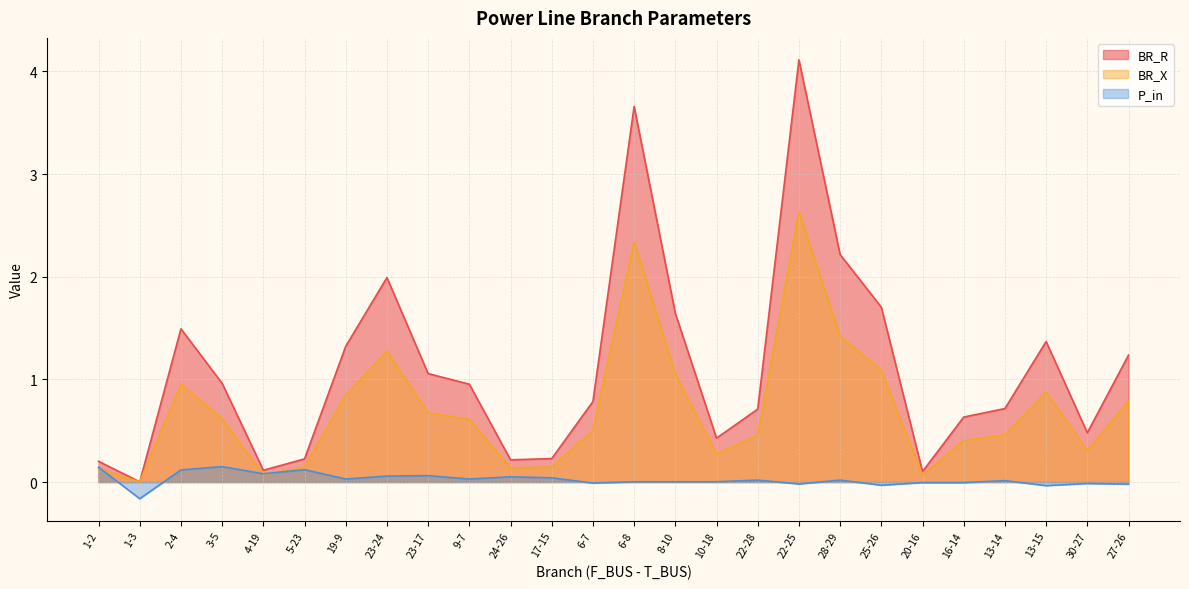

Rank the categories by BR_X value from highest to lowest.

22-25, 6-8, 28-29, 23-24, 25-26, 8-10, 2-4, 13-15, 19-9, 27-26, 23-17, 3-5, 9-7, 6-7, 13-14, 22-28, 16-14, 30-27, 10-18, 17-15, 5-23, 24-26, 1-2, 4-19, 20-16, 1-3